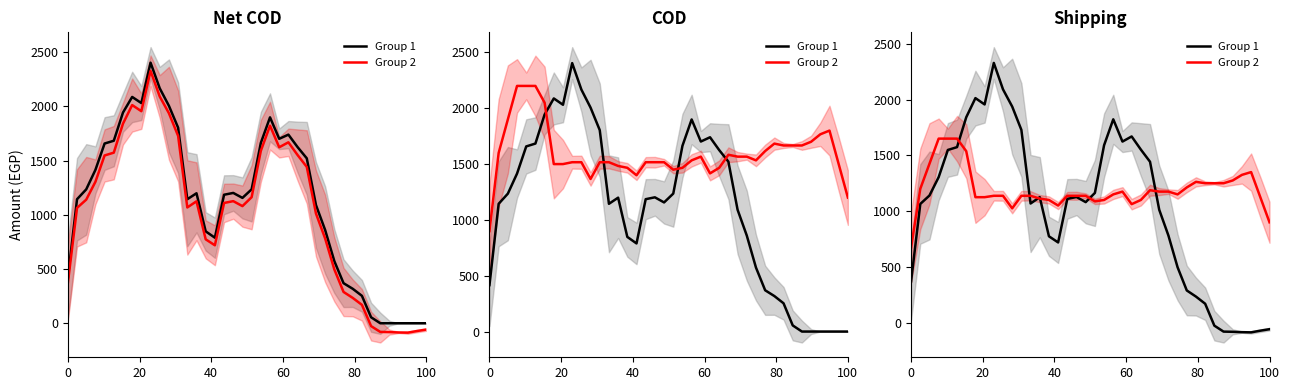

How many values in Group 1 are below zero?

7